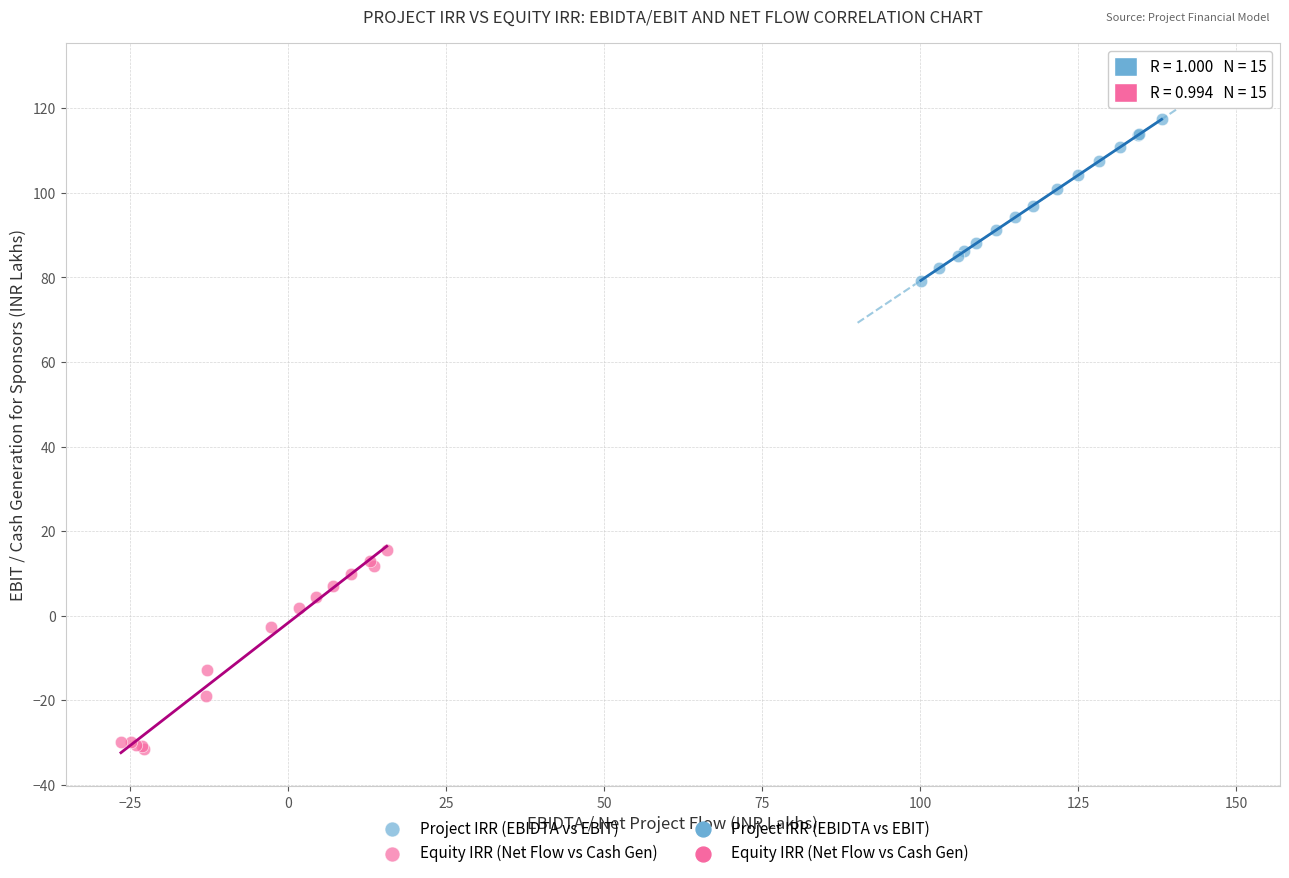

Which series reaches the maximum Y coordinate?

Project IRR (EBIDTA vs EBIT)